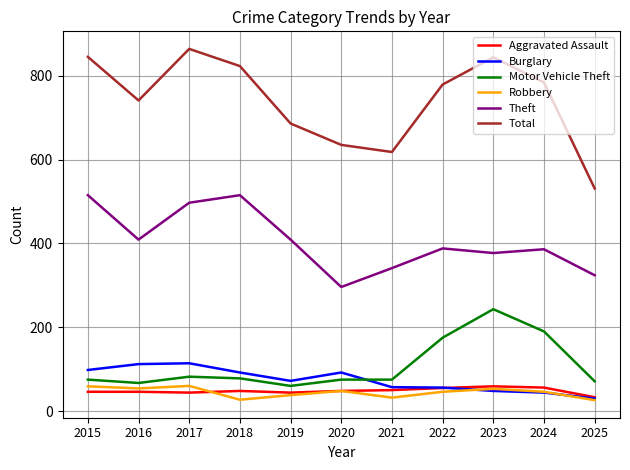

How many lines are shown in the chart?

6